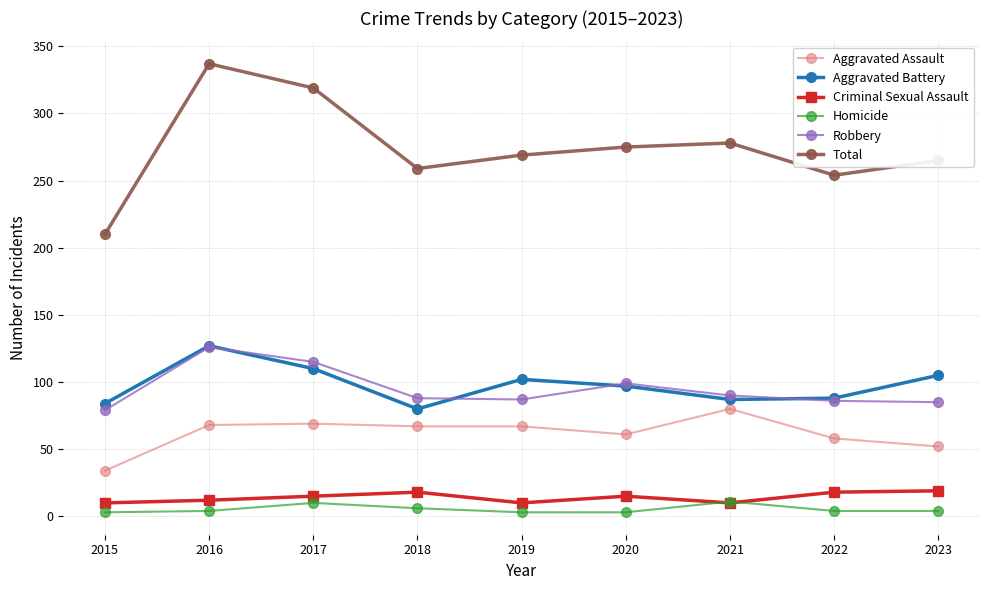

In Aggravated Battery, how many points are lower than both neighbors (excluding endpoints)?

2